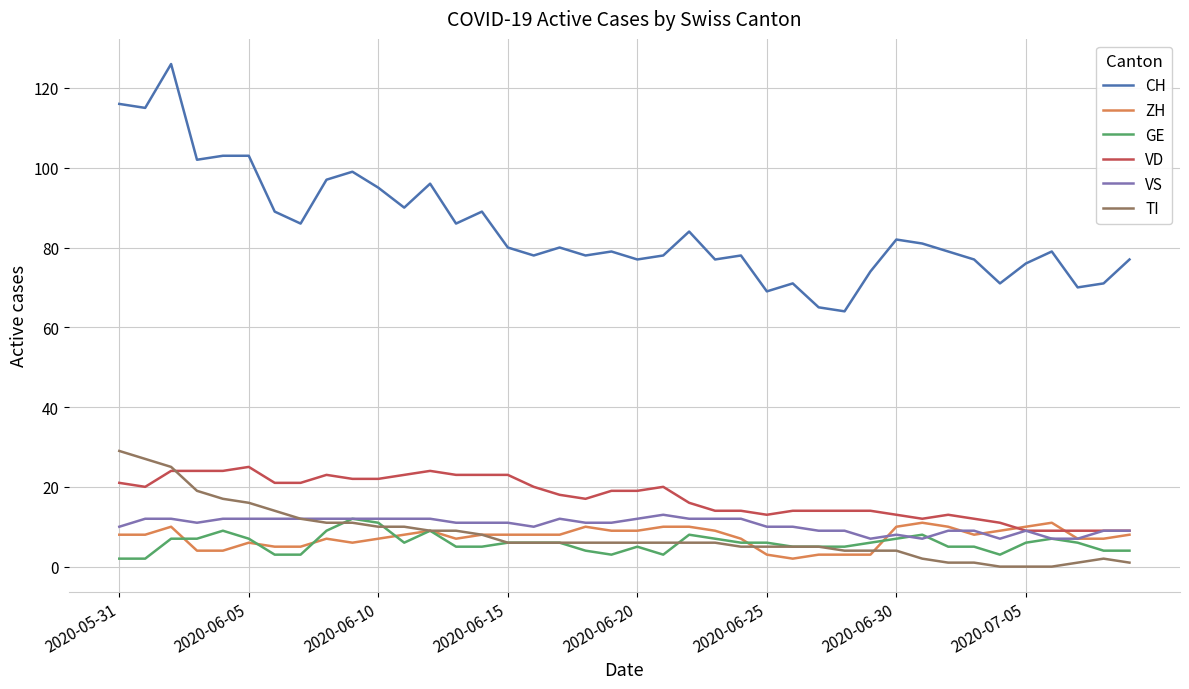

True or false: GE and VD cross at least once.

False